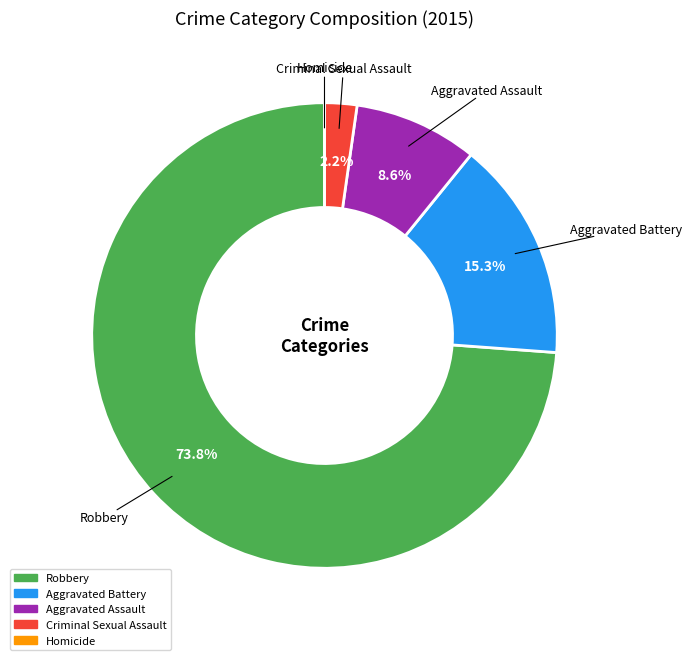

What is the largest slice in the pie chart?

Robbery